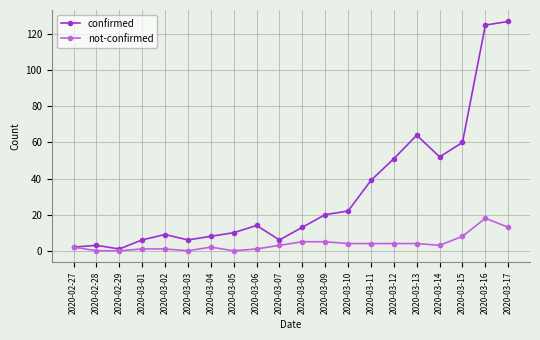

True or false: confirmed has more than 0 interior local peaks.

True